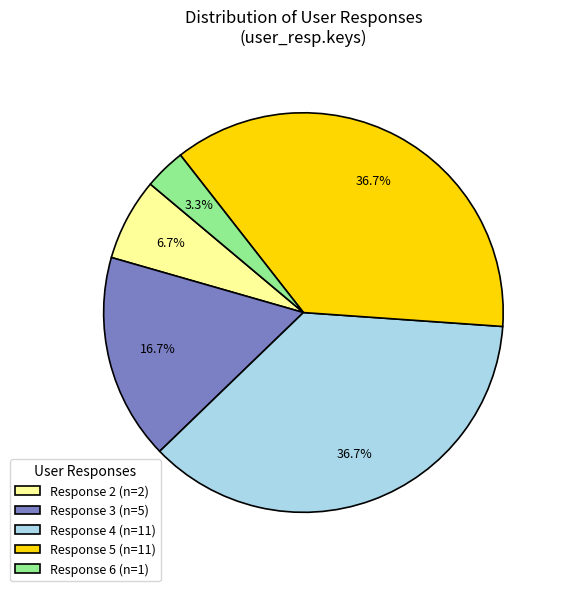

Which category has the smallest portion of the pie?

Response 6 (n=1)